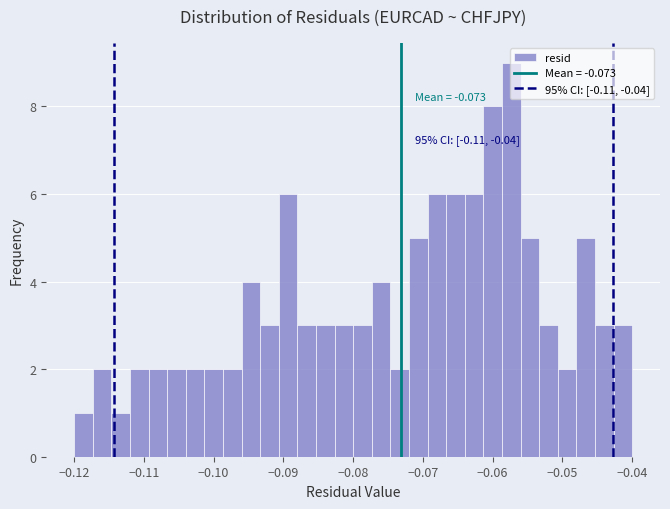

Read against the x-axis, roughly where is the centre of the tallest bar?

-0.057